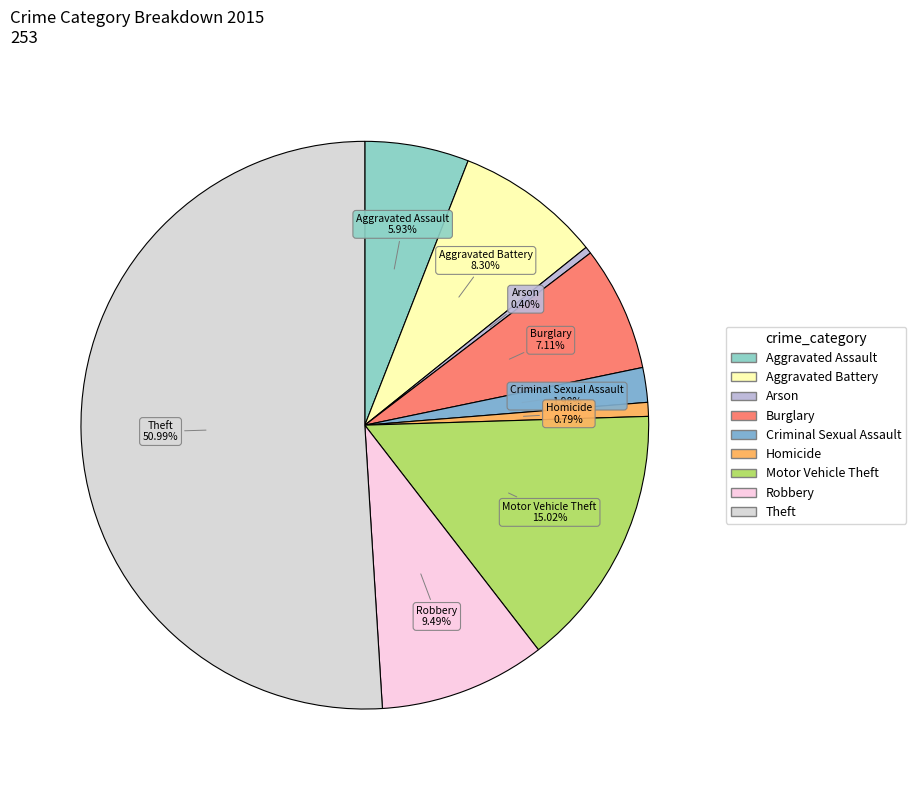

Count the number of slices in the pie.

9